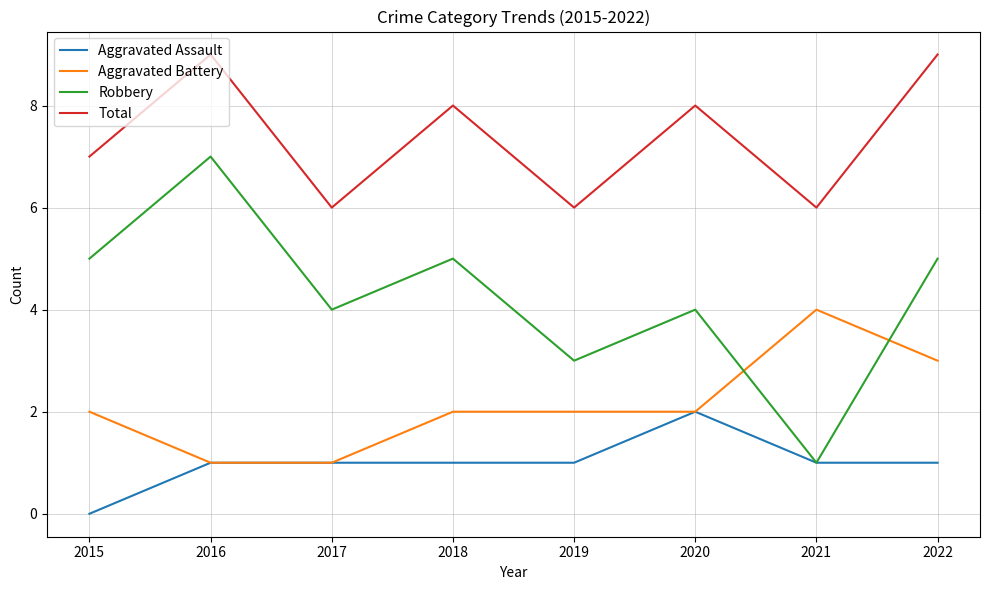

At 2015, list the series in order from smallest to largest.

Aggravated Assault, Aggravated Battery, Robbery, Total